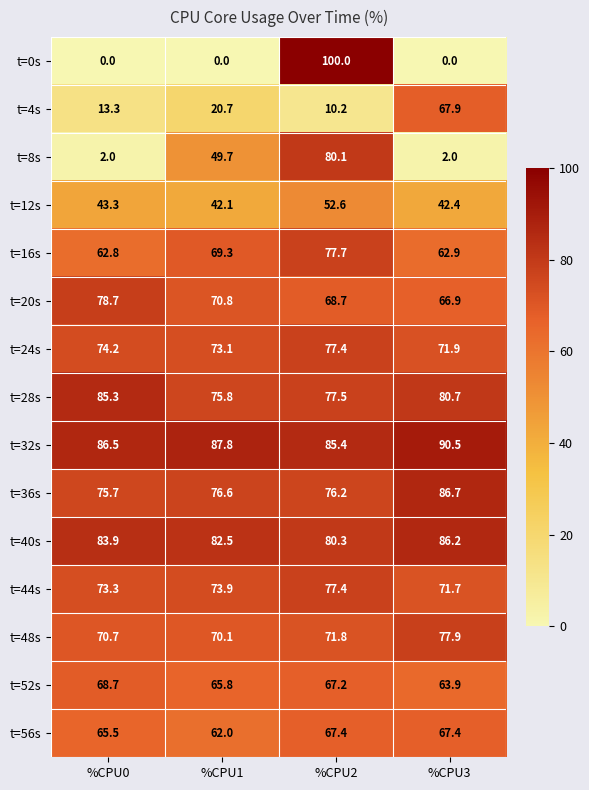

What is the difference between the maximum and second lowest values in the t=20s series?

10.0